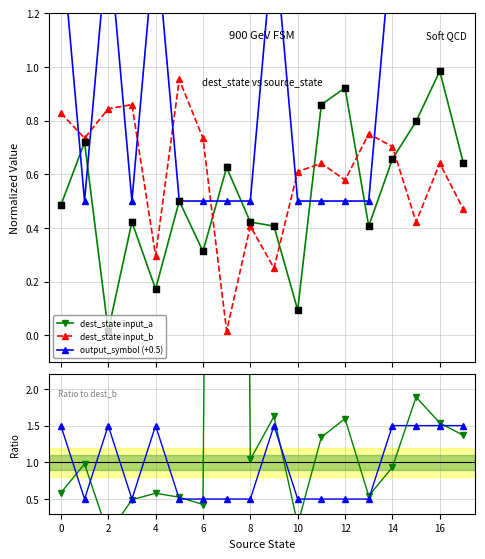

In dest_state input_b, how many points are higher than both neighbors (excluding endpoints)?

6